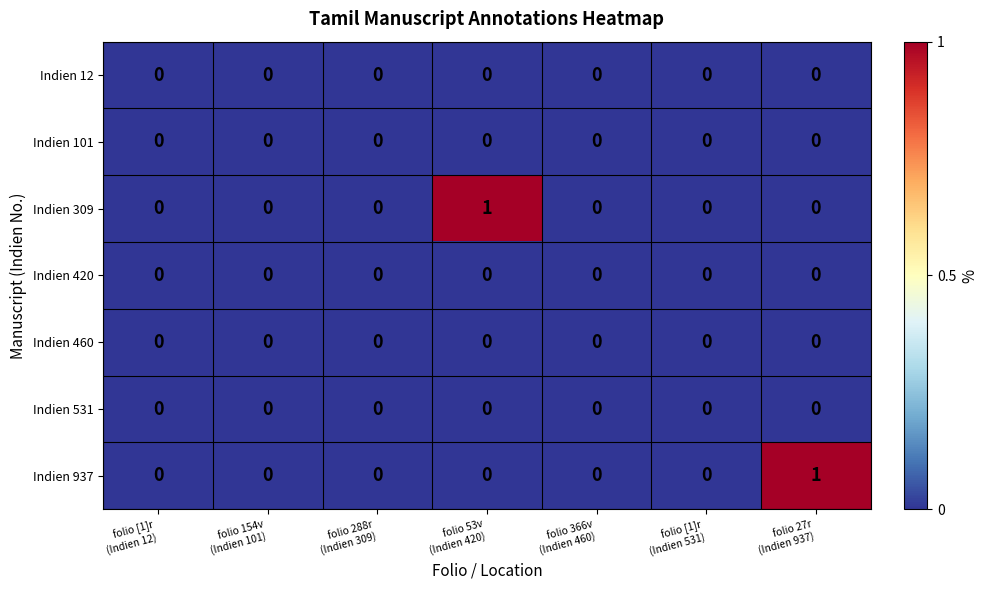

Reading left to right, what are all the values shown in this chart?

Indien 12: folio [1]r
(Indien 12)=0	folio 154v
(Indien 101)=0	folio 288r
(Indien 309)=0	folio 53v
(Indien 420)=0	folio 366v
(Indien 460)=0	folio [1]r
(Indien 531)=0	folio 27r
(Indien 937)=0
Indien 101: folio [1]r
(Indien 12)=0	folio 154v
(Indien 101)=0	folio 288r
(Indien 309)=0	folio 53v
(Indien 420)=0	folio 366v
(Indien 460)=0	folio [1]r
(Indien 531)=0	folio 27r
(Indien 937)=0
Indien 309: folio [1]r
(Indien 12)=0	folio 154v
(Indien 101)=0	folio 288r
(Indien 309)=0	folio 53v
(Indien 420)=1	folio 366v
(Indien 460)=0	folio [1]r
(Indien 531)=0	folio 27r
(Indien 937)=0
Indien 420: folio [1]r
(Indien 12)=0	folio 154v
(Indien 101)=0	folio 288r
(Indien 309)=0	folio 53v
(Indien 420)=0	folio 366v
(Indien 460)=0	folio [1]r
(Indien 531)=0	folio 27r
(Indien 937)=0
Indien 460: folio [1]r
(Indien 12)=0	folio 154v
(Indien 101)=0	folio 288r
(Indien 309)=0	folio 53v
(Indien 420)=0	folio 366v
(Indien 460)=0	folio [1]r
(Indien 531)=0	folio 27r
(Indien 937)=0
Indien 531: folio [1]r
(Indien 12)=0	folio 154v
(Indien 101)=0	folio 288r
(Indien 309)=0	folio 53v
(Indien 420)=0	folio 366v
(Indien 460)=0	folio [1]r
(Indien 531)=0	folio 27r
(Indien 937)=0
Indien 937: folio [1]r
(Indien 12)=0	folio 154v
(Indien 101)=0	folio 288r
(Indien 309)=0	folio 53v
(Indien 420)=0	folio 366v
(Indien 460)=0	folio [1]r
(Indien 531)=0	folio 27r
(Indien 937)=1